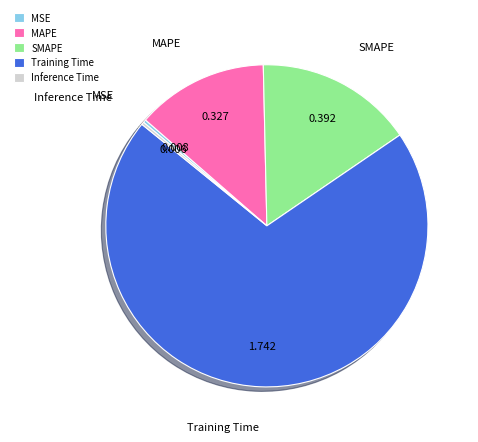

Combined, do Training Time and SMAPE account for over 50%?

Yes